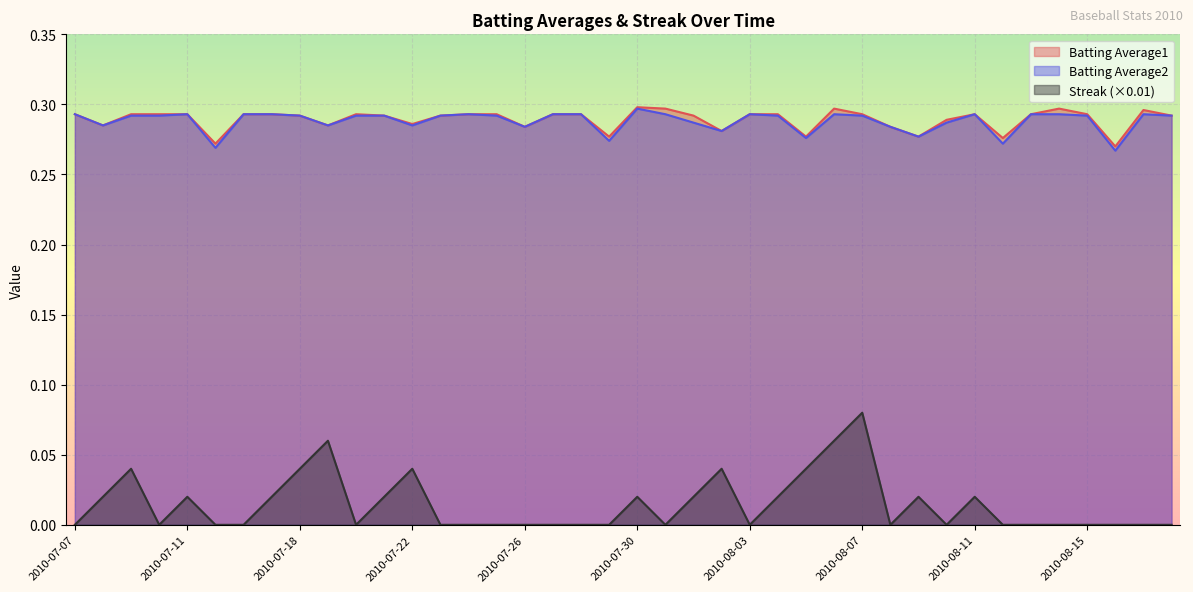

Which series has the widest spread of values?

Streak (×0.01)